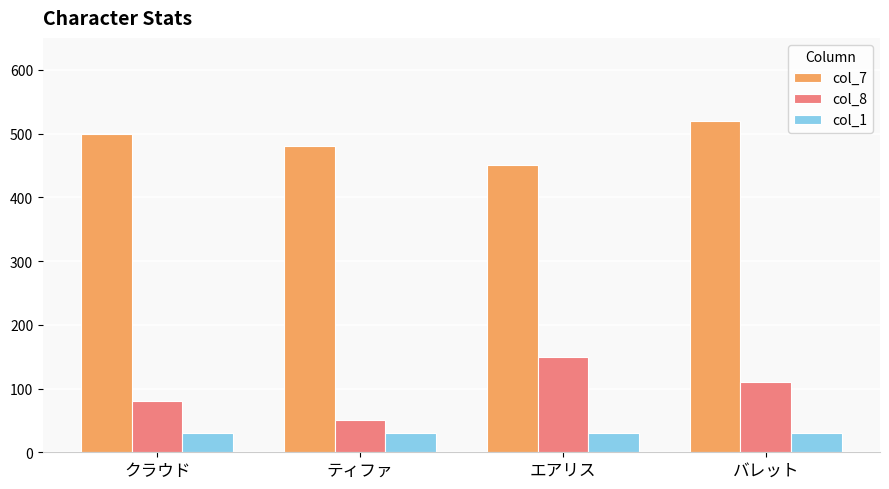

What is the label of the 2nd bar from the left?

ティファ